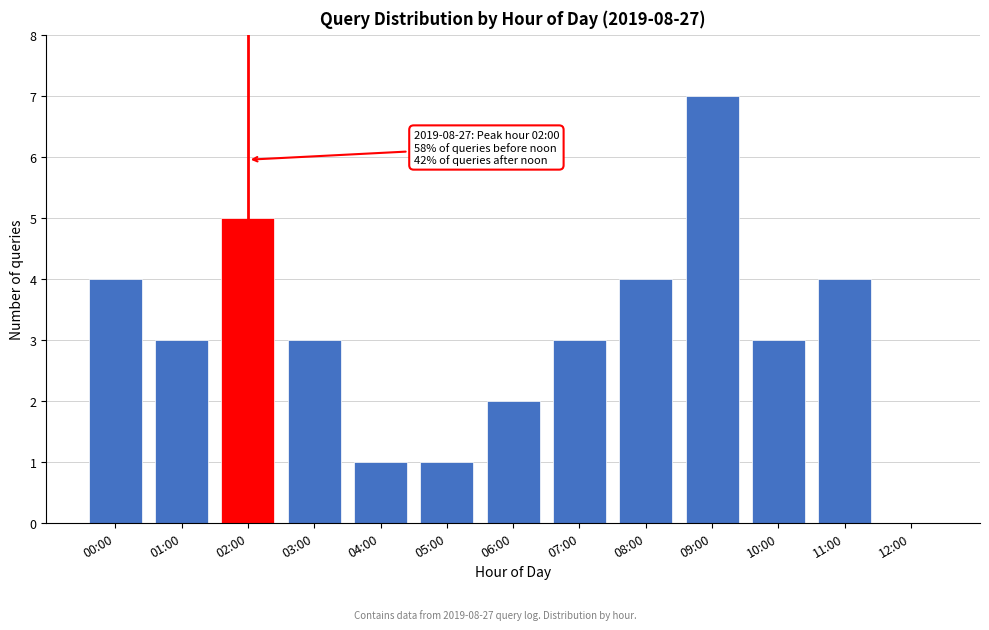

Reading right to left, extract all data points from this chart.

12:00=0	11:00=4	10:00=3	09:00=7	08:00=4	07:00=3	06:00=2	05:00=1	04:00=1	03:00=3	02:00=5	01:00=3	00:00=4